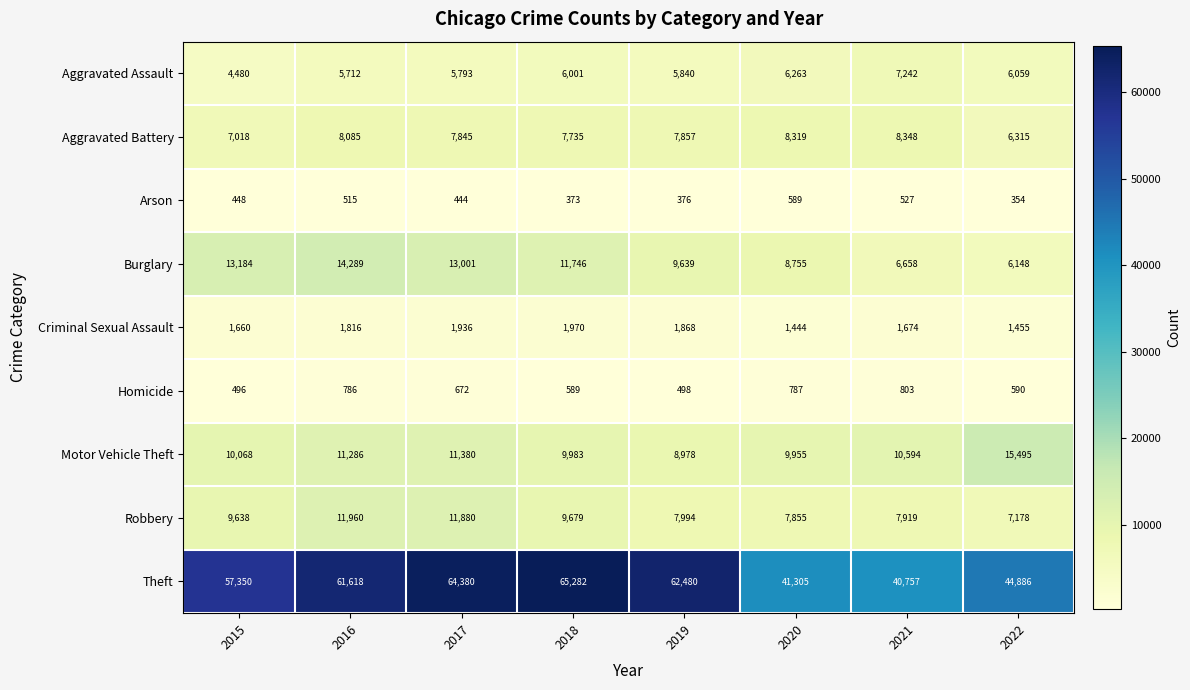

True or false: Aggravated Assault has a value of 2872 at 2019.

False